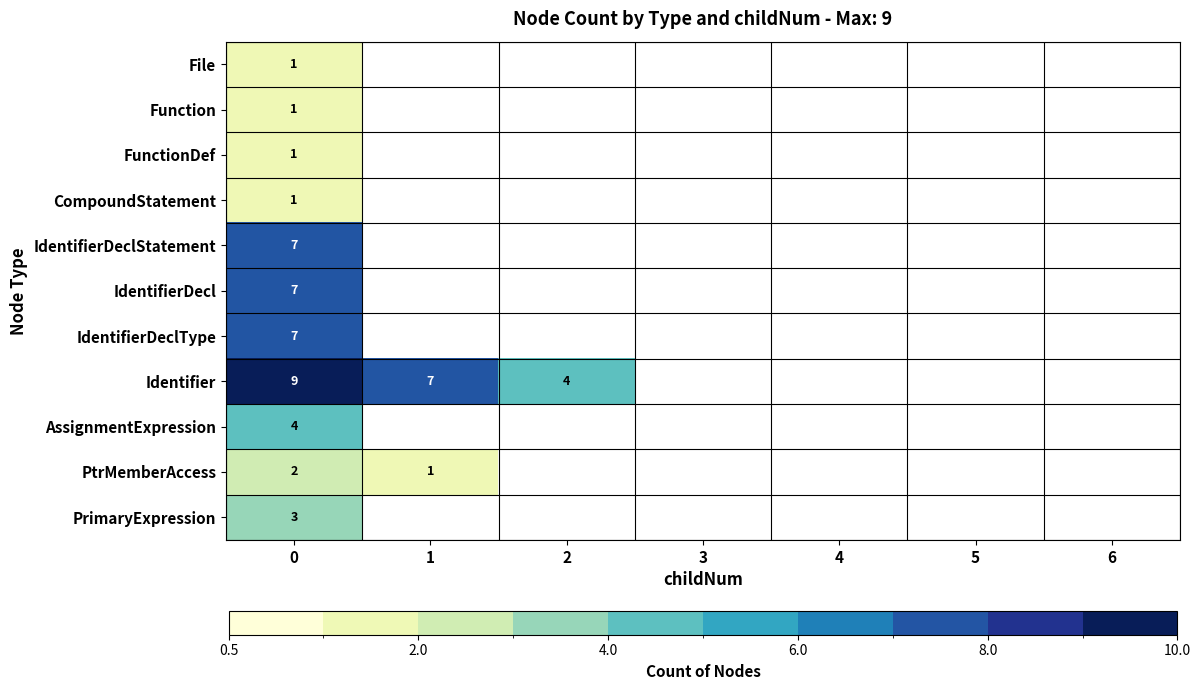

What is the total value across all series at 0?

43